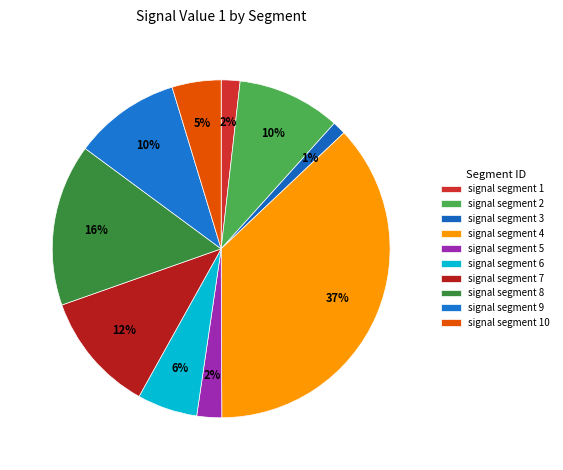

How many segments does this pie chart have?

10